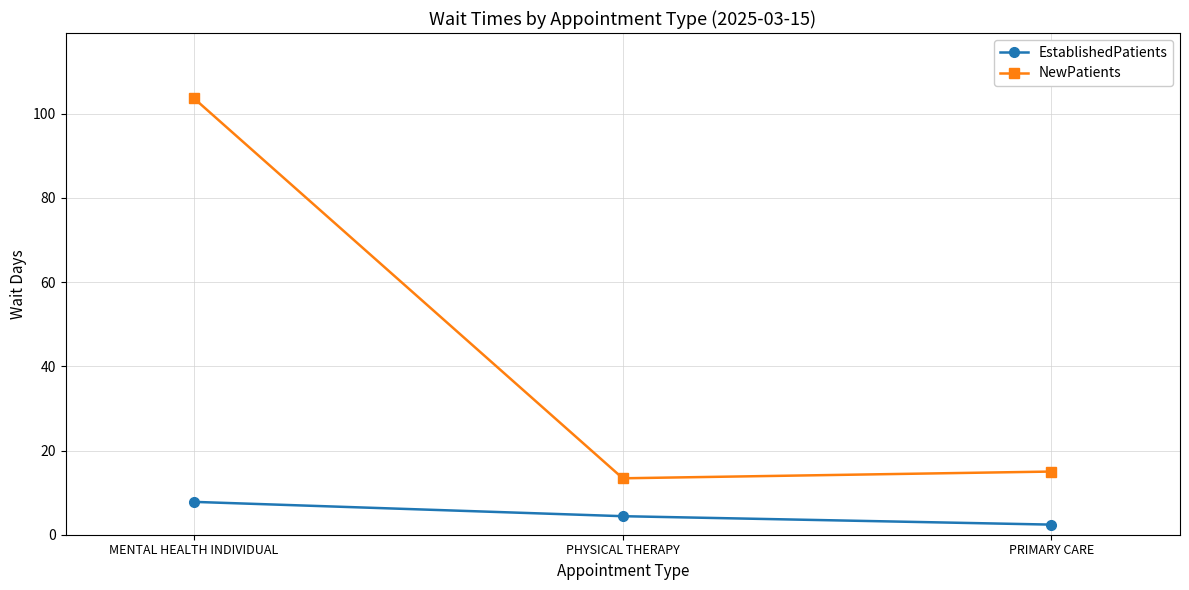

What is the sum of all NewPatients values?

132.0